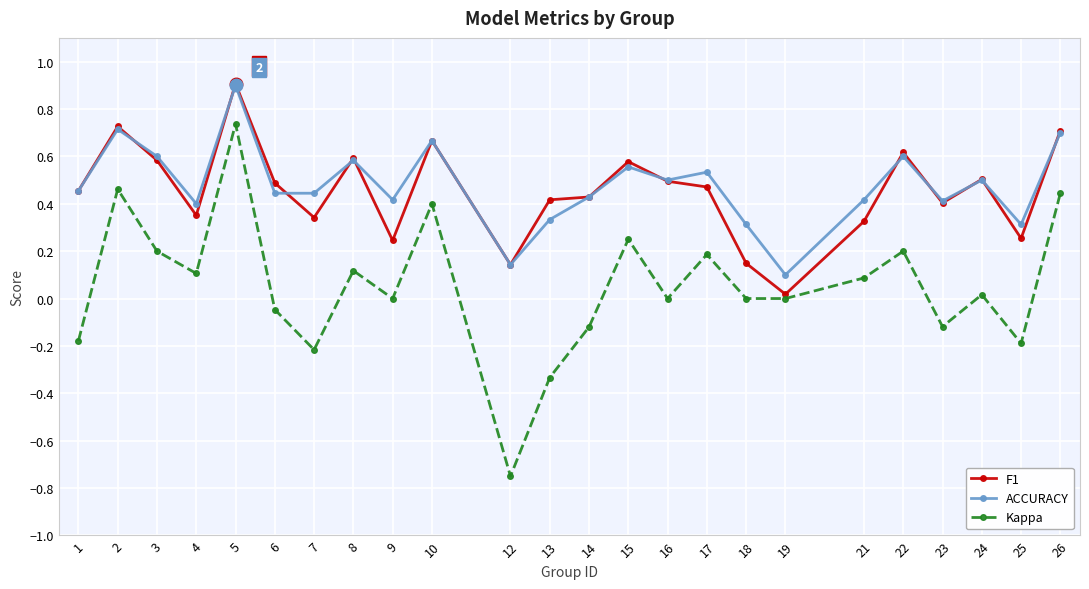

What are all the series names shown in the legend?

F1, ACCURACY, Kappa